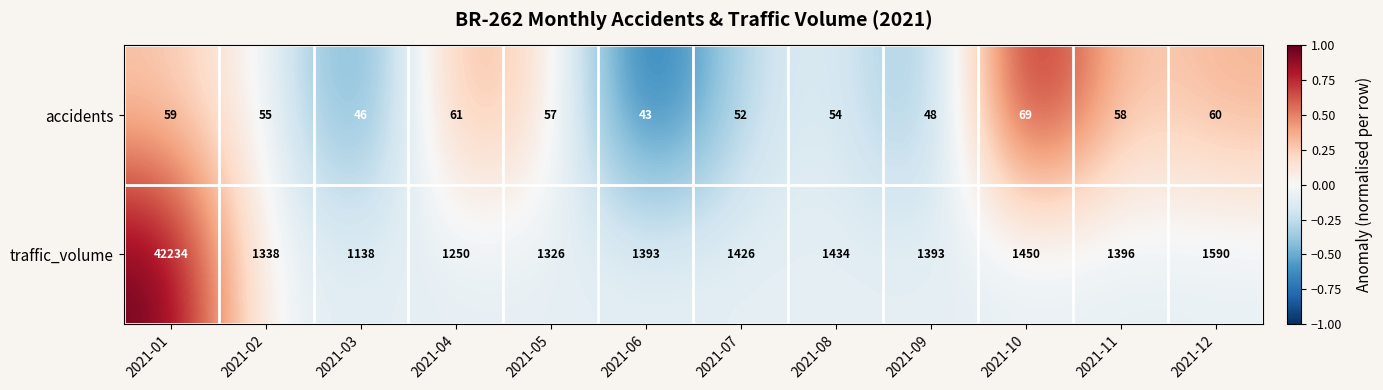

Reading right to left, what are all the values shown in this chart?

accidents: 2021-12=60	2021-11=58	2021-10=69	2021-09=48	2021-08=54	2021-07=52	2021-06=43	2021-05=57	2021-04=61	2021-03=46	2021-02=55	2021-01=59
traffic_volume: 2021-12=1590	2021-11=1396	2021-10=1450	2021-09=1393	2021-08=1434	2021-07=1426	2021-06=1393	2021-05=1326	2021-04=1250	2021-03=1138	2021-02=1338	2021-01=42234